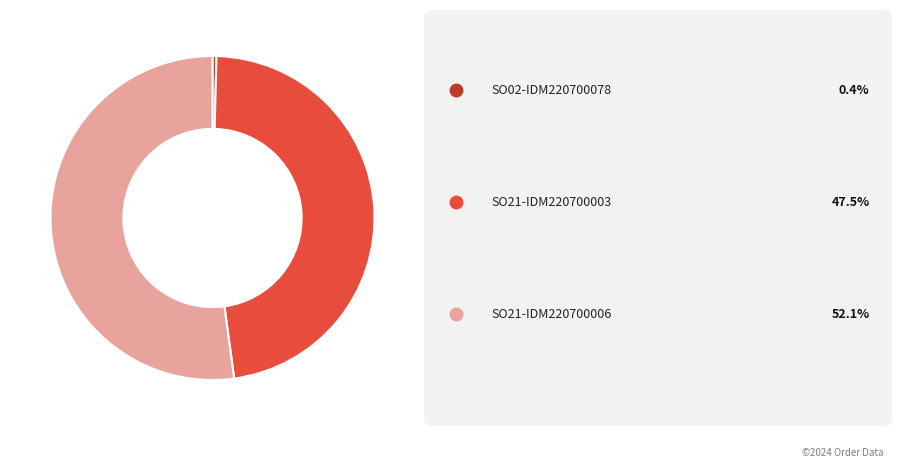

Does any single category account for the majority?

Yes